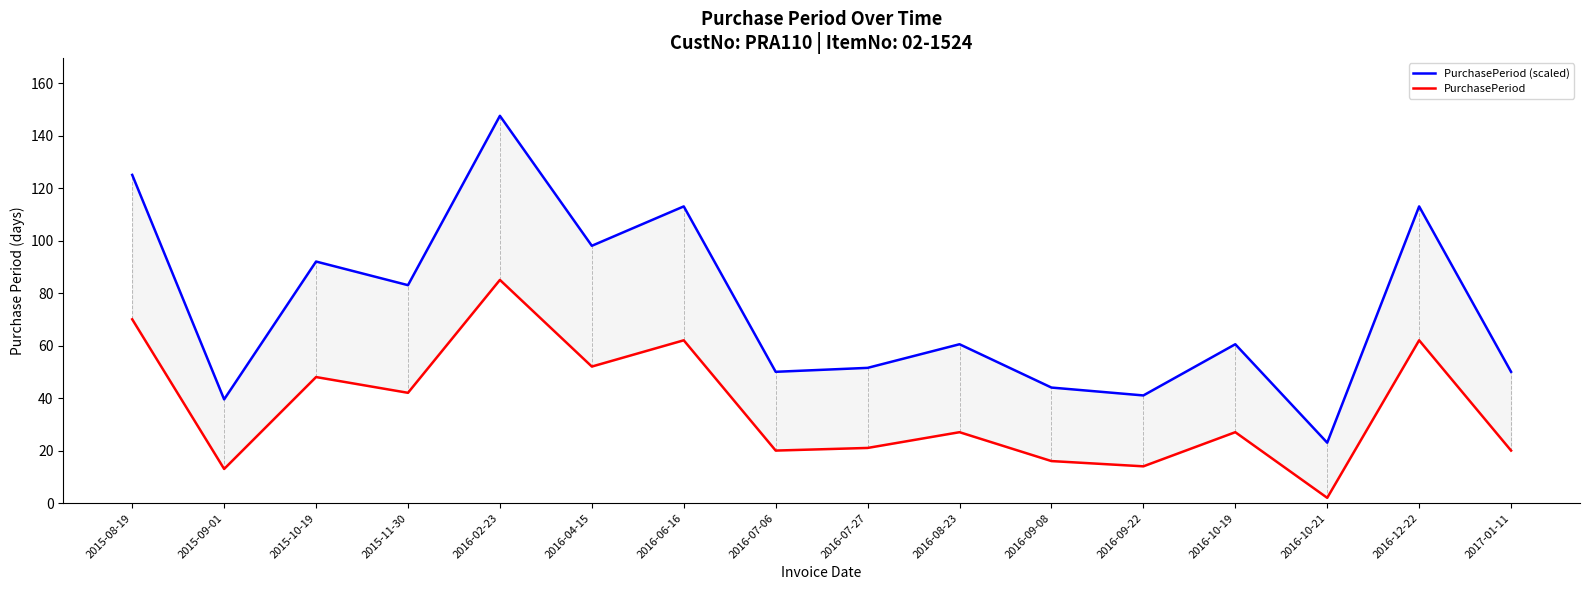

Rank the series by their maximum value, from highest to lowest.

PurchasePeriod (scaled), PurchasePeriod